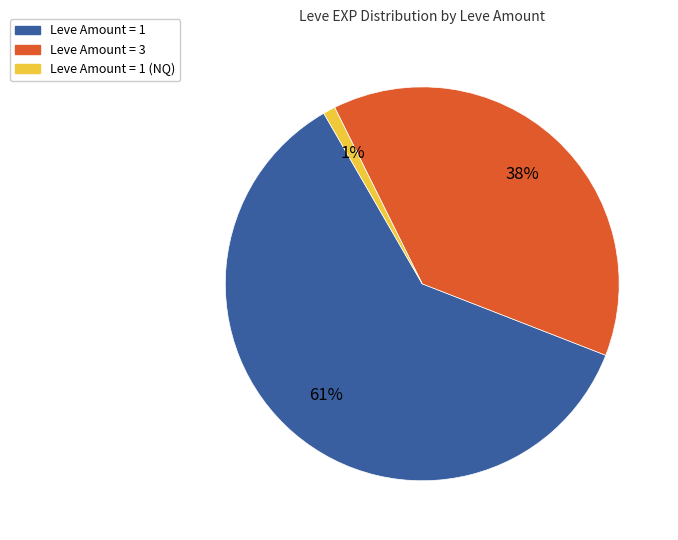

Does any single category account for the majority?

Yes